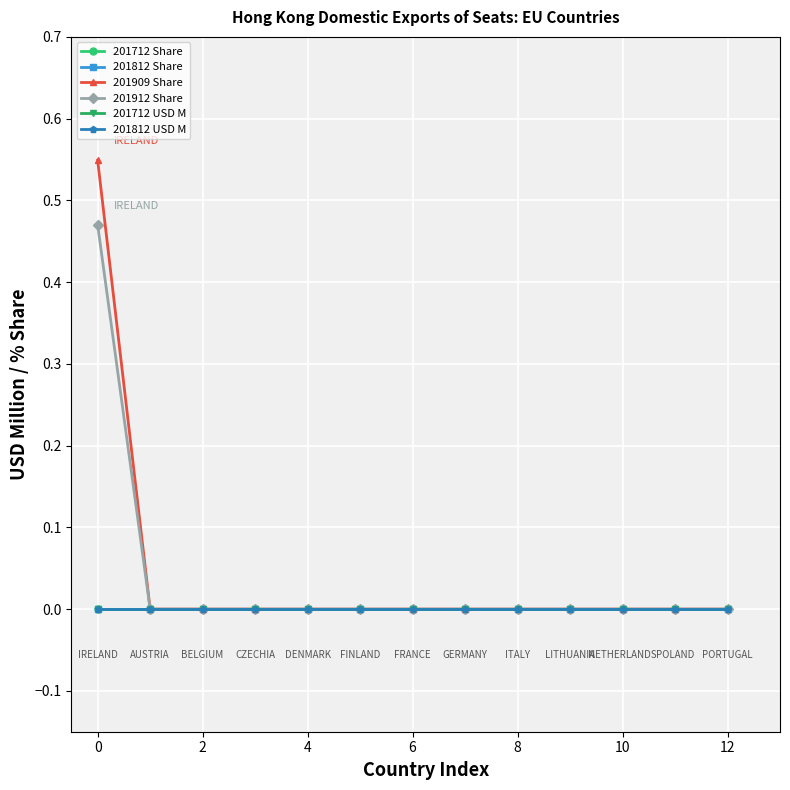

Is this an area chart (filled region under the line)?

No